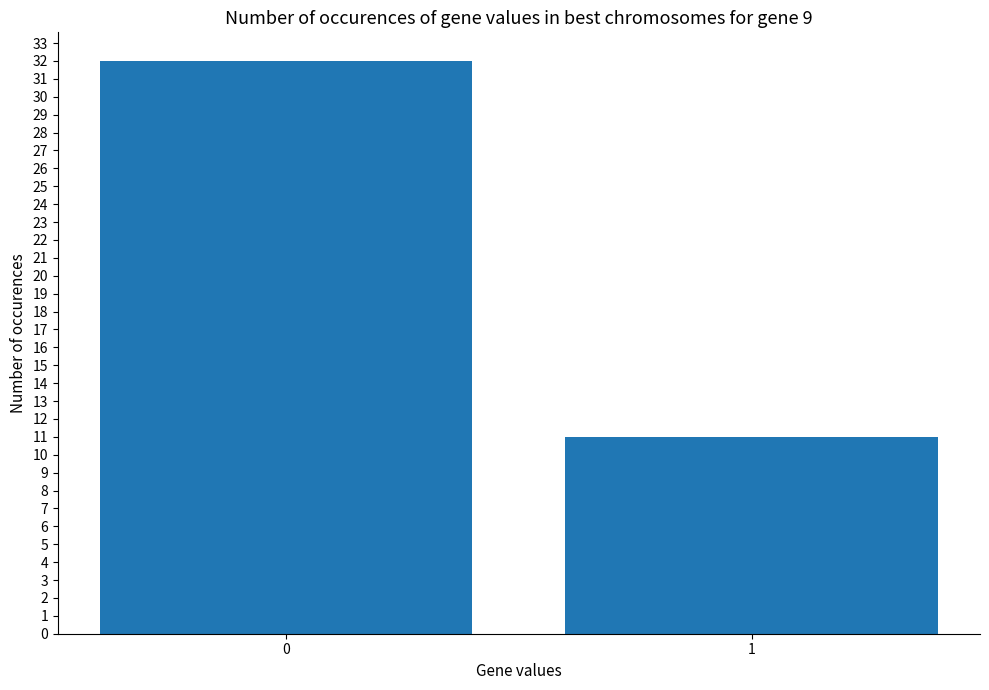

Read the value at 1.

11